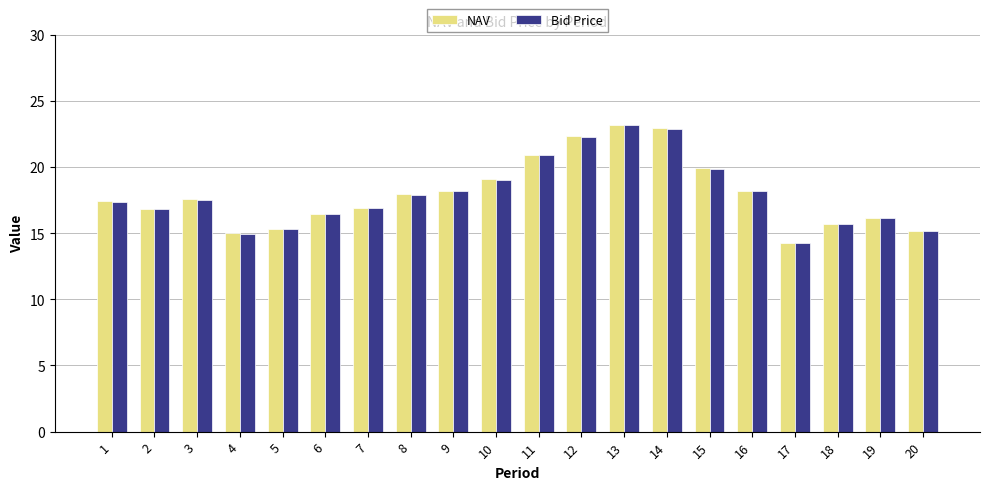

Which series has the widest spread of values?

NAV